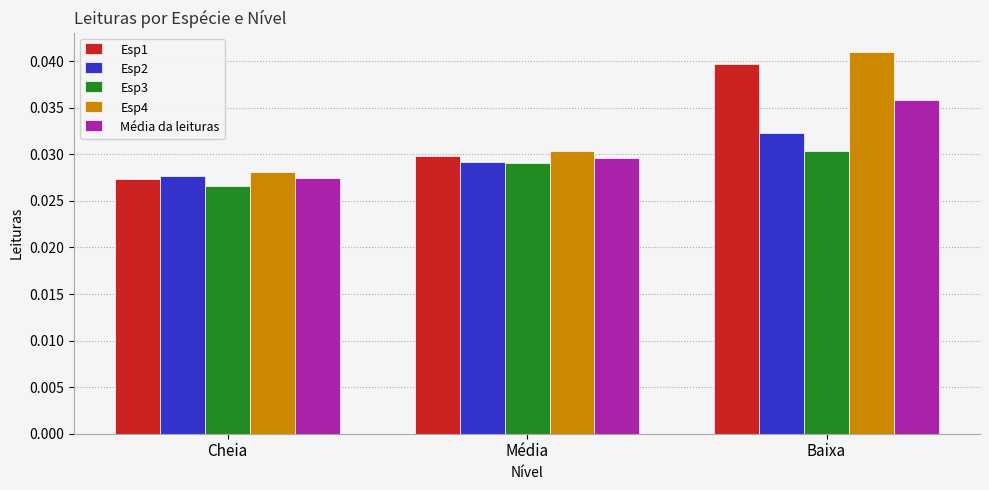

Between Média and Baixa, which series saw the biggest shift?

Esp4